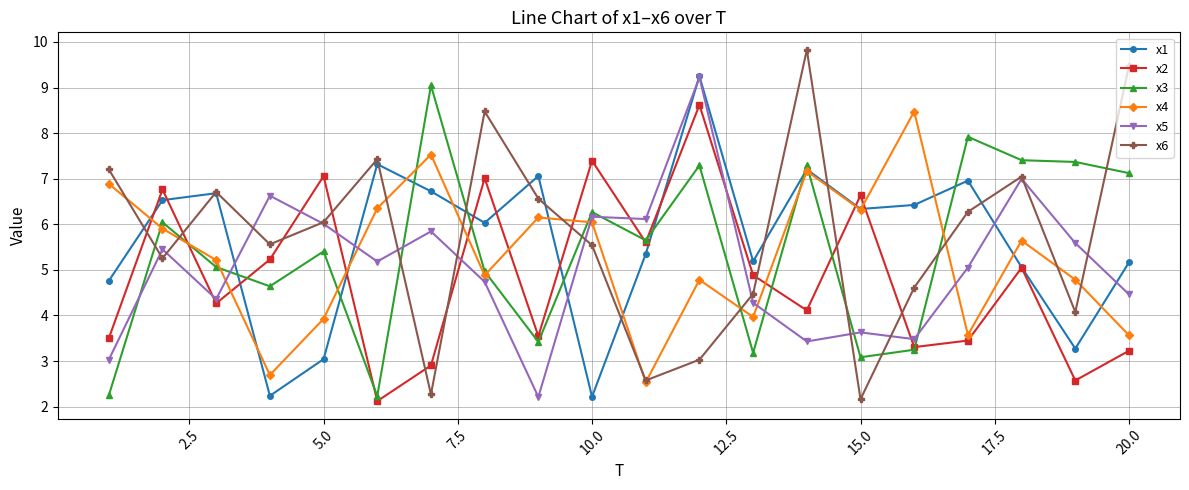

How many data points does each series have?

20